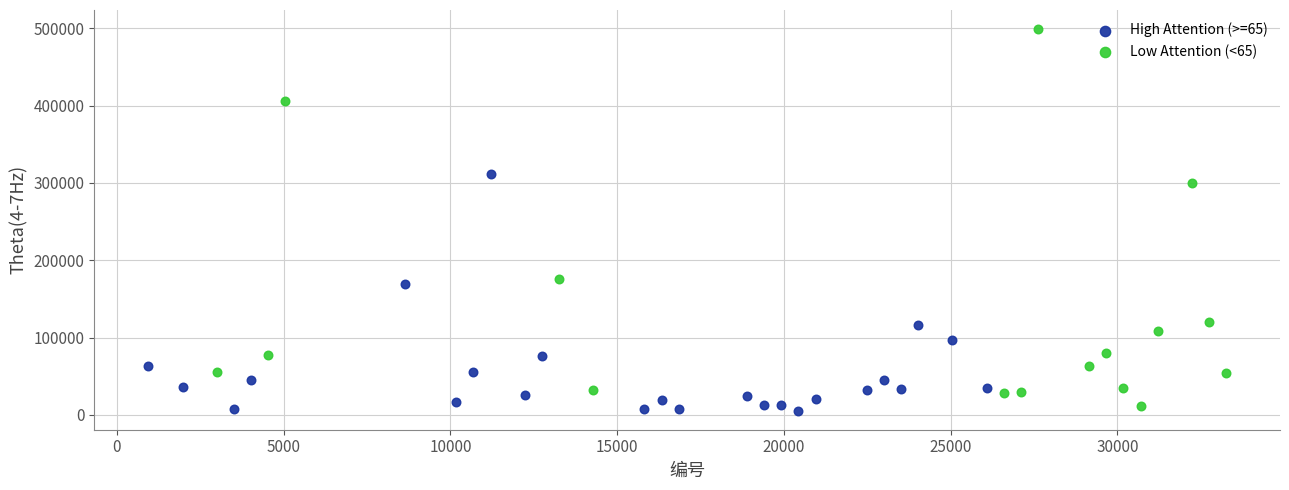

Which series contains the lowest Y value?

High Attention (>=65)